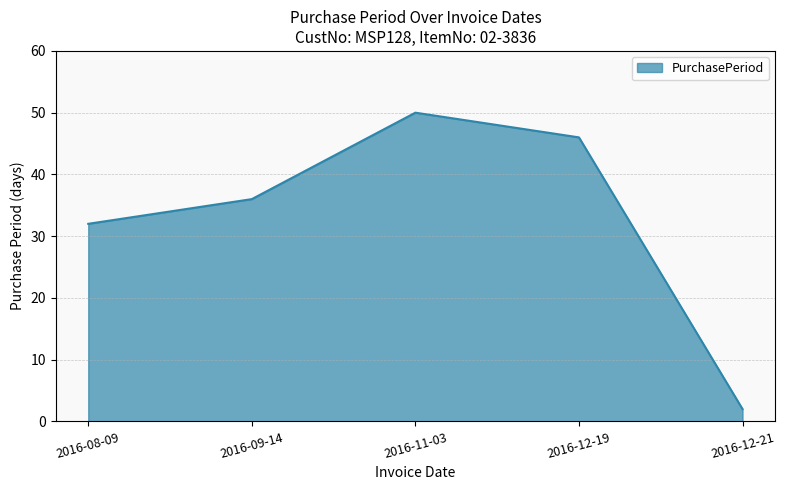

The value at 2016-12-19 is 19. True or false?

False